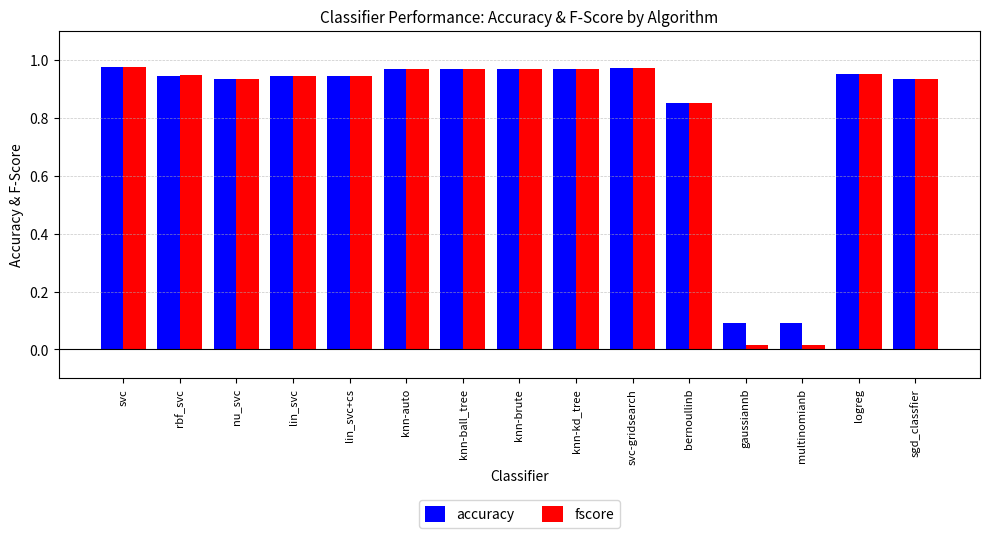

How many categories are shown in the chart?

15